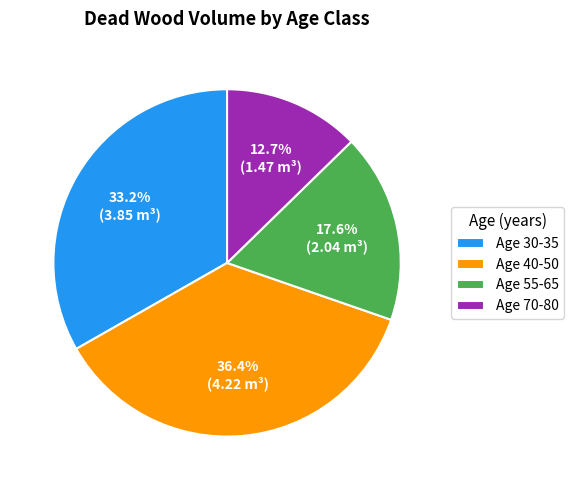

Is there any slice that represents more than half of the pie?

No